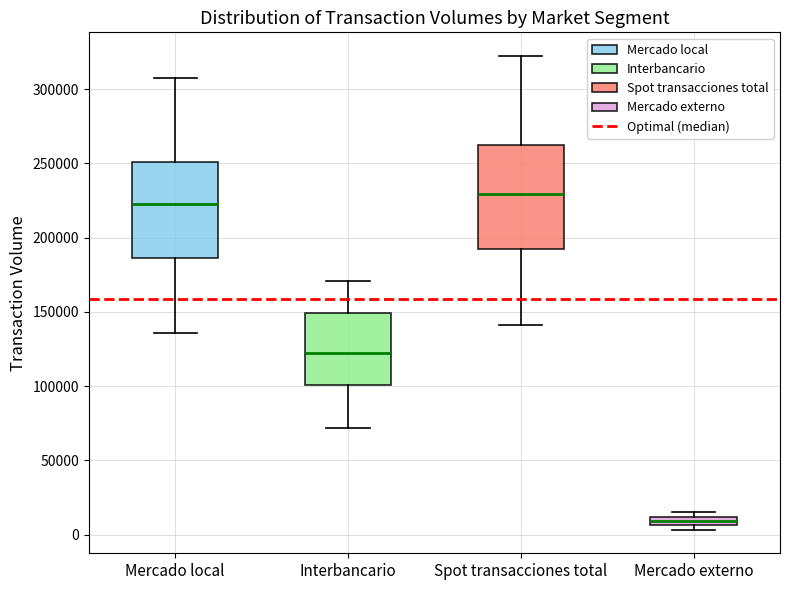

Where is the upper edge of the box for Spot transacciones total on the y-axis? The values are not printed on the chart, so give them approximately, as read against the axis.

260000